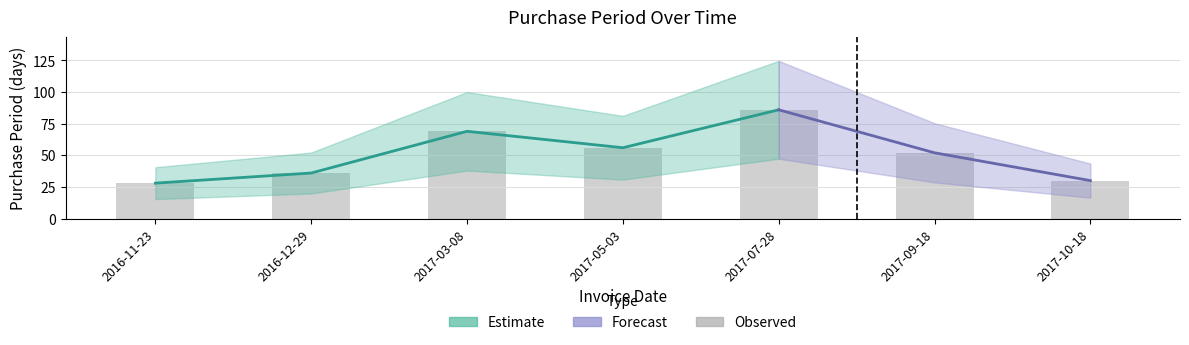

What is the average value?

51